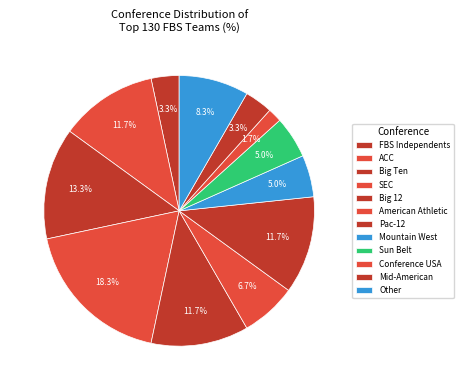

Which has a higher value, FBS Independents or Conference USA?

FBS Independents